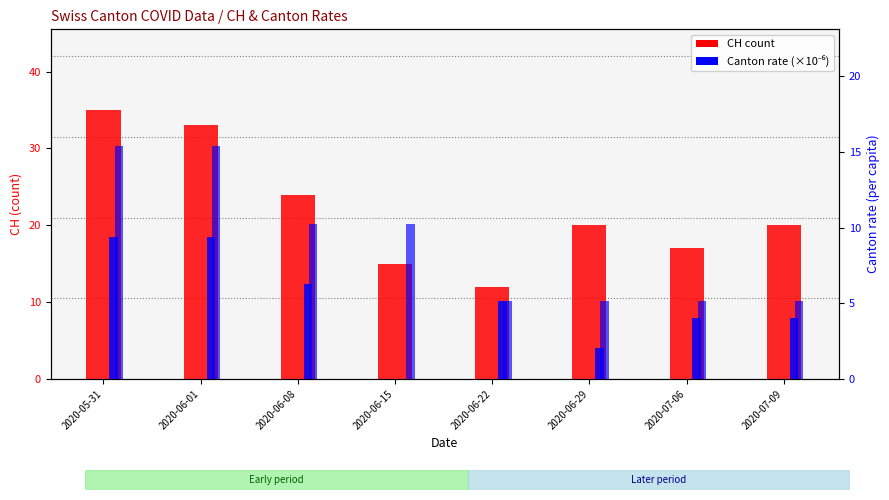

Reading right to left, list all the values displayed in this chart.

CH count: 20.0	17.0	20.0	12.0	15.0	24.0	33.0	35.0
GE rate (×10⁻⁶): 4.0	4.0	2.0	5.1	0.0	6.3	9.4	9.4
BS rate (×10⁻⁶): 5.1	5.1	5.1	5.1	10.3	10.3	15.4	15.4